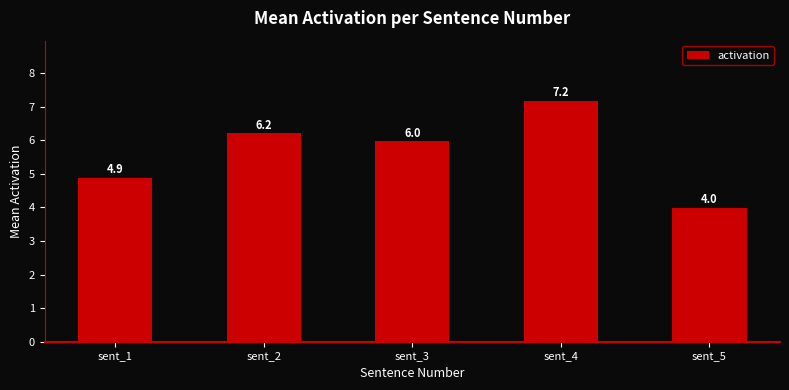

Count the number of categories in the chart.

5